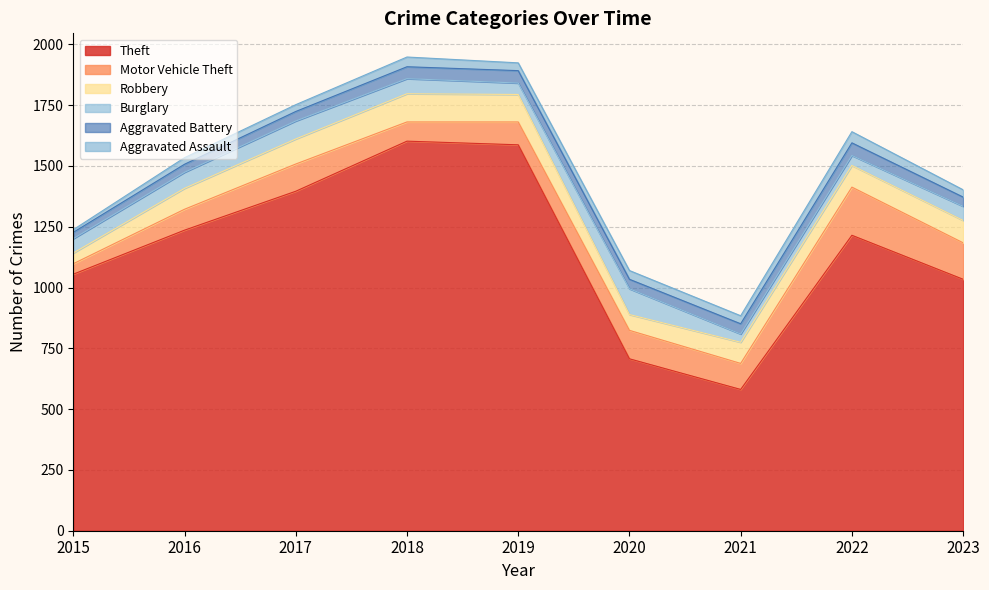

How many values in the Motor Vehicle Theft series are below 107?

4